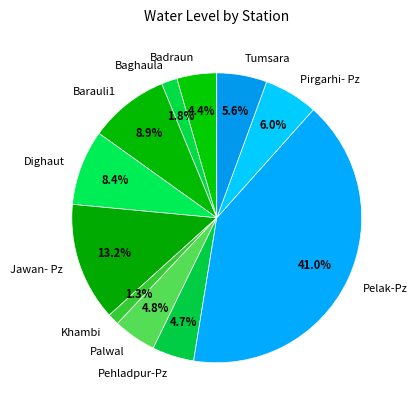

Is there a majority slice in this chart?

No